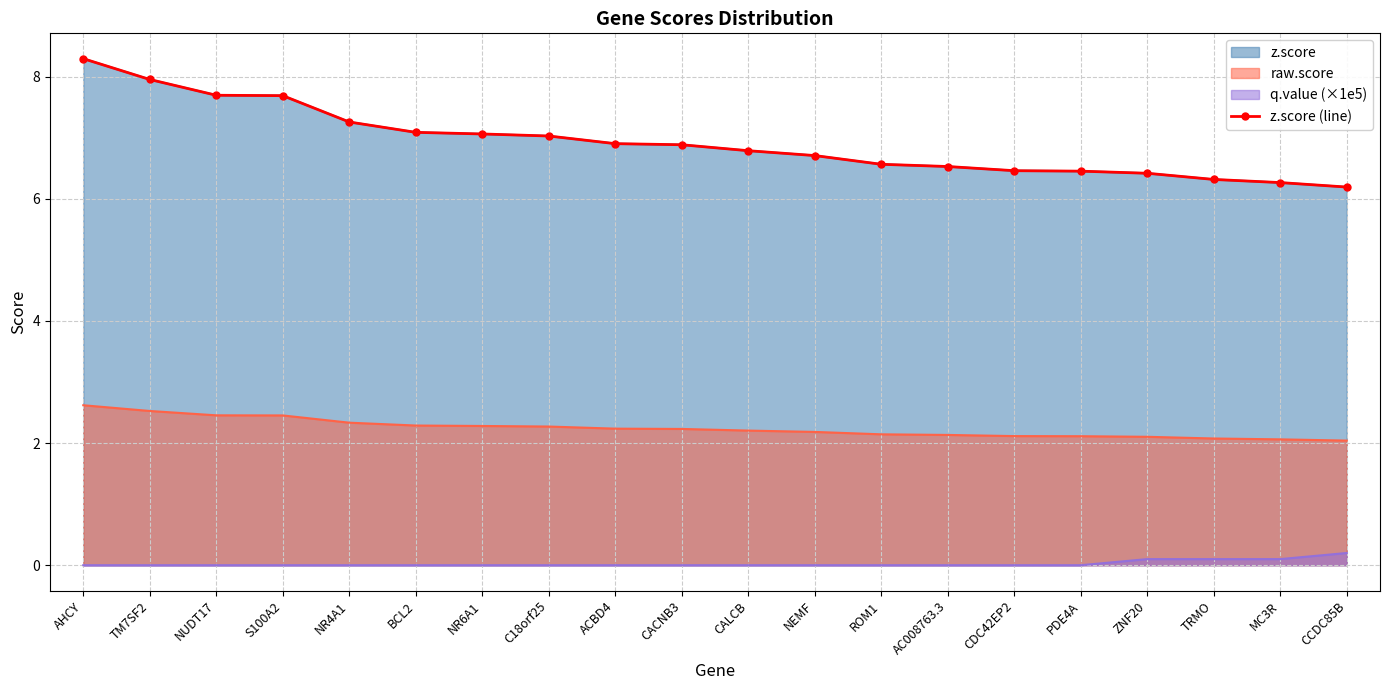

At which label is the value closest to 7?

C18orf25